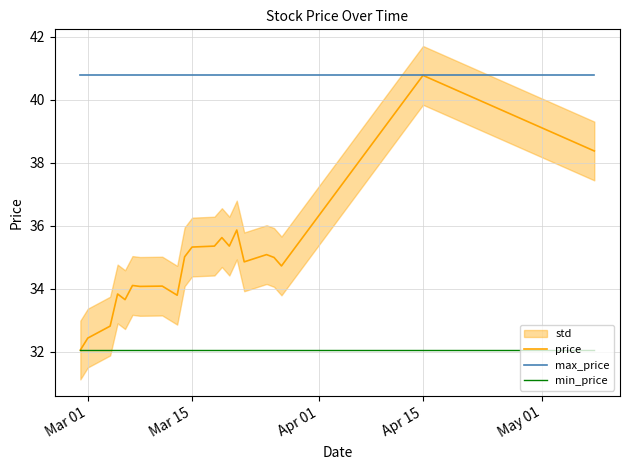

What is the maximum value shown in the chart?

40.8